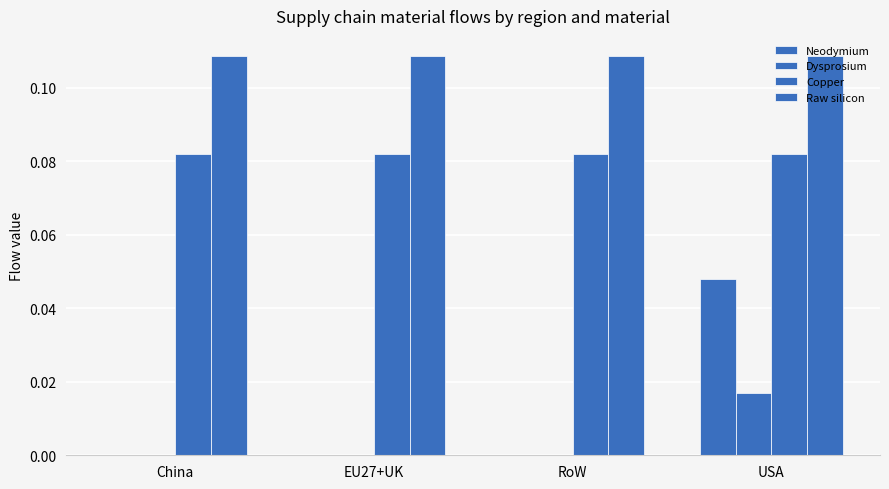

How many groups of bars are there?

4